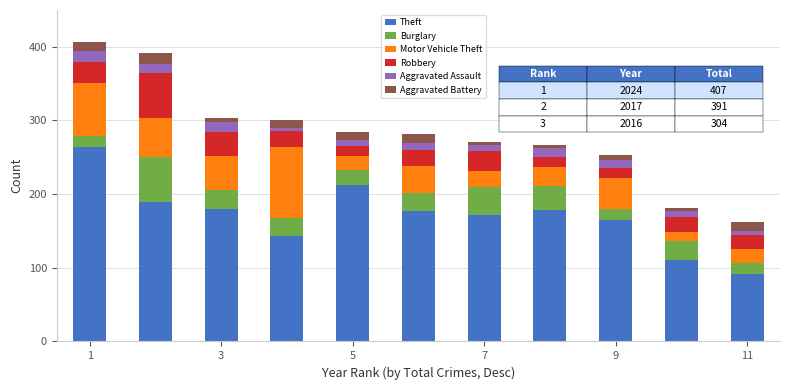

How many bars are there in total?

11